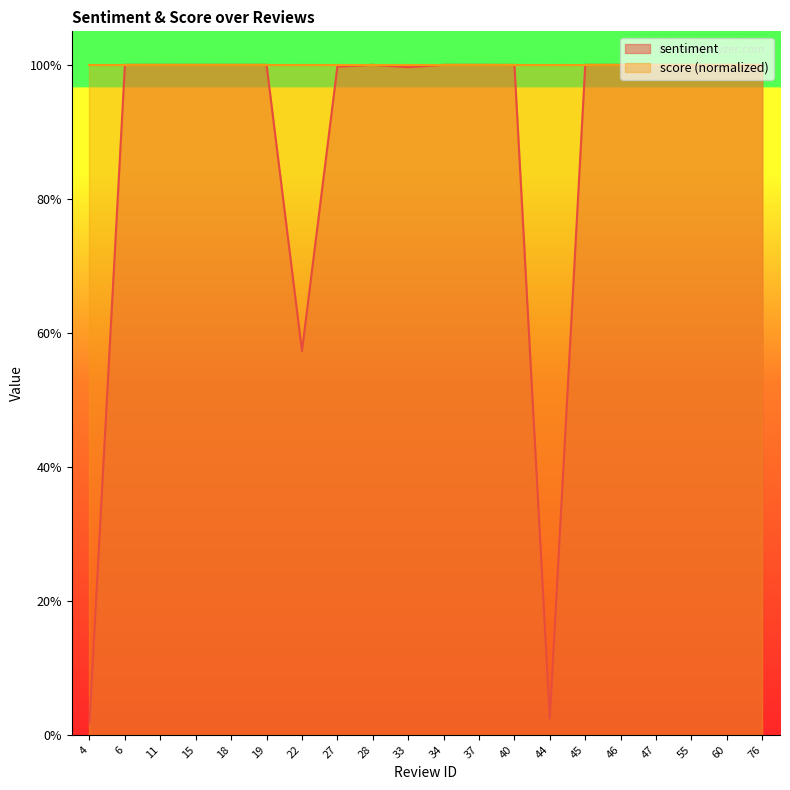

At which category does the chart reach its minimum across all series?

4